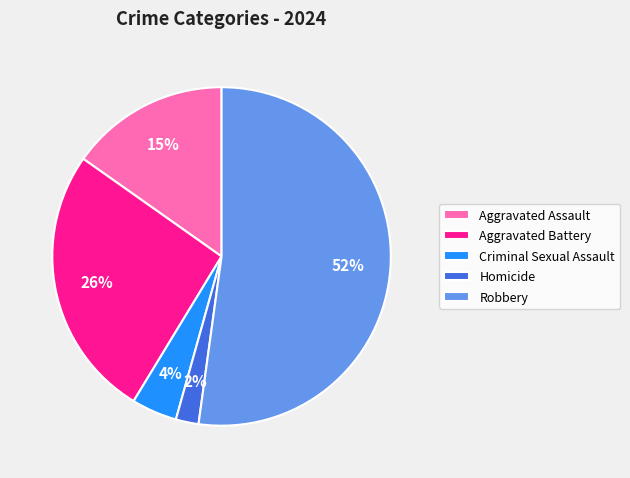

Do Aggravated Battery and Homicide together represent more than half of the pie?

No